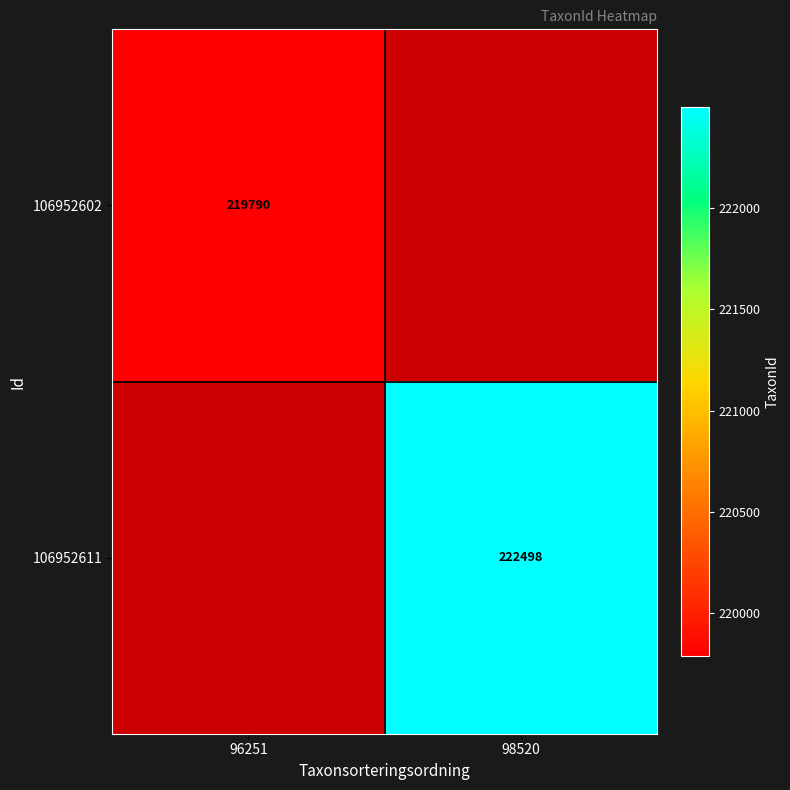

The value of 106952602 at 96251 is 363319. True or false?

False